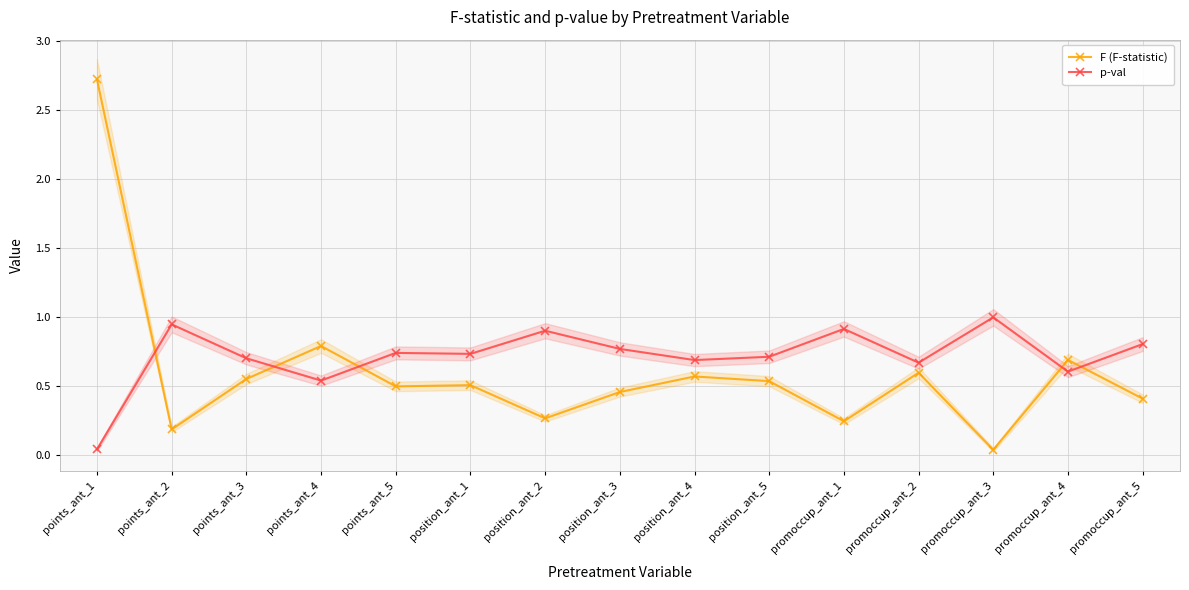

List the series in order of their peak value, highest first.

F (F-statistic), p-val